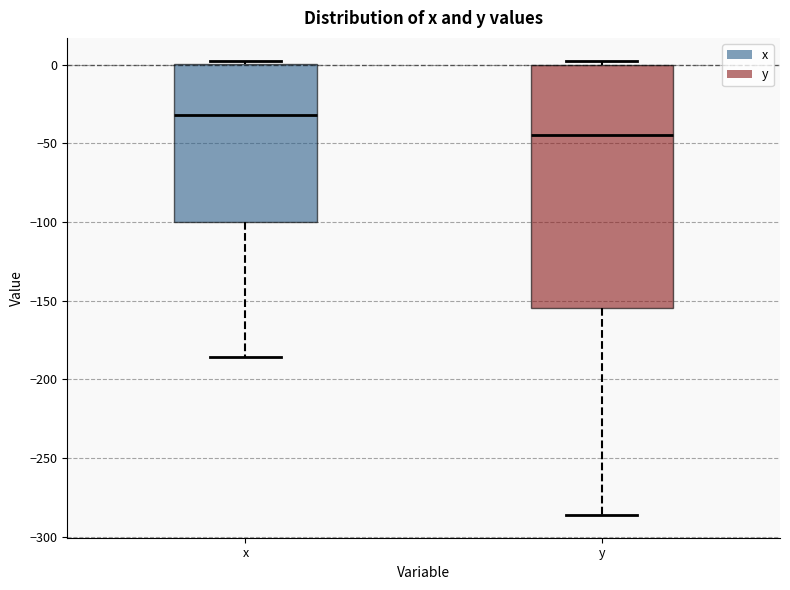

Which box has the lowest median line?

y